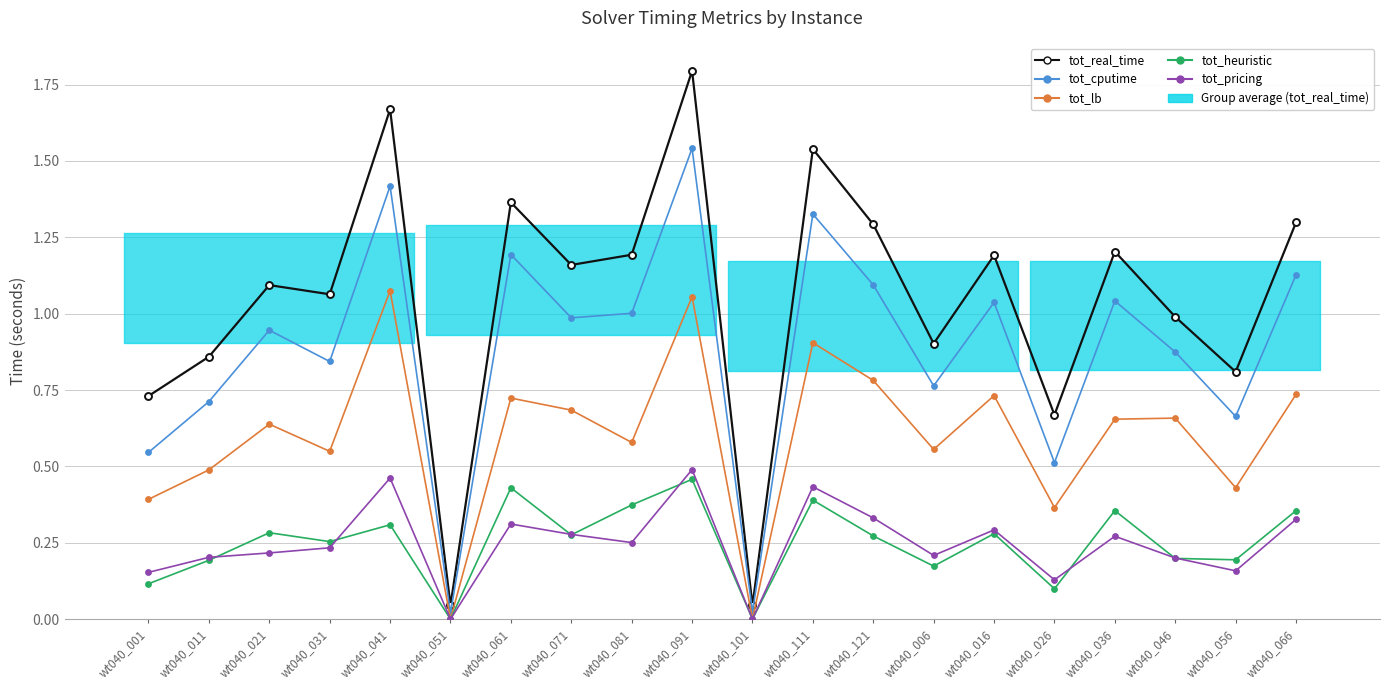

What is the label of the 9th point from the left?

wt040_081